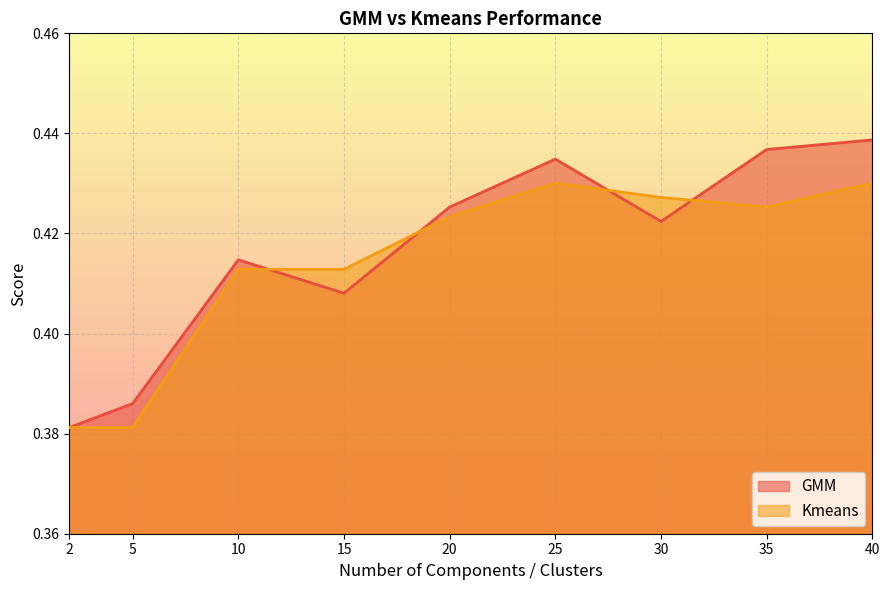

What is the value of the Kmeans point at the 6th from the left?

0.4